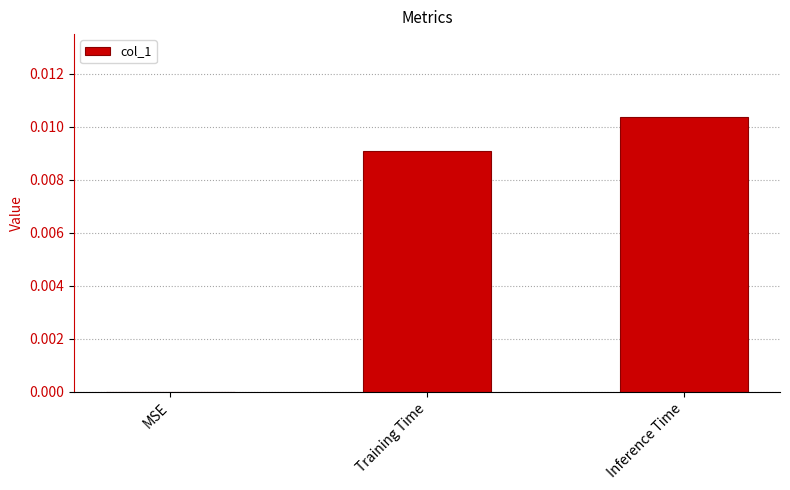

Between MSE and Inference Time, which is larger?

Inference Time